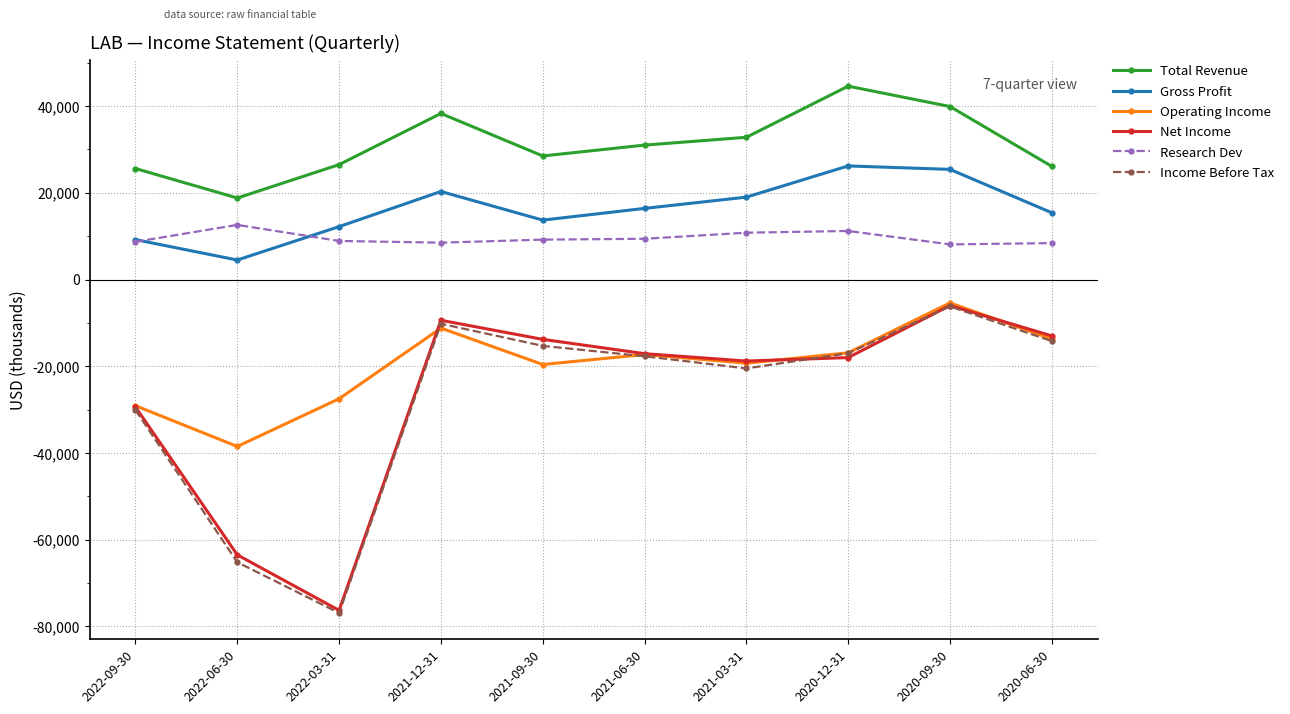

What is the minimum value shown in the chart?

-76900